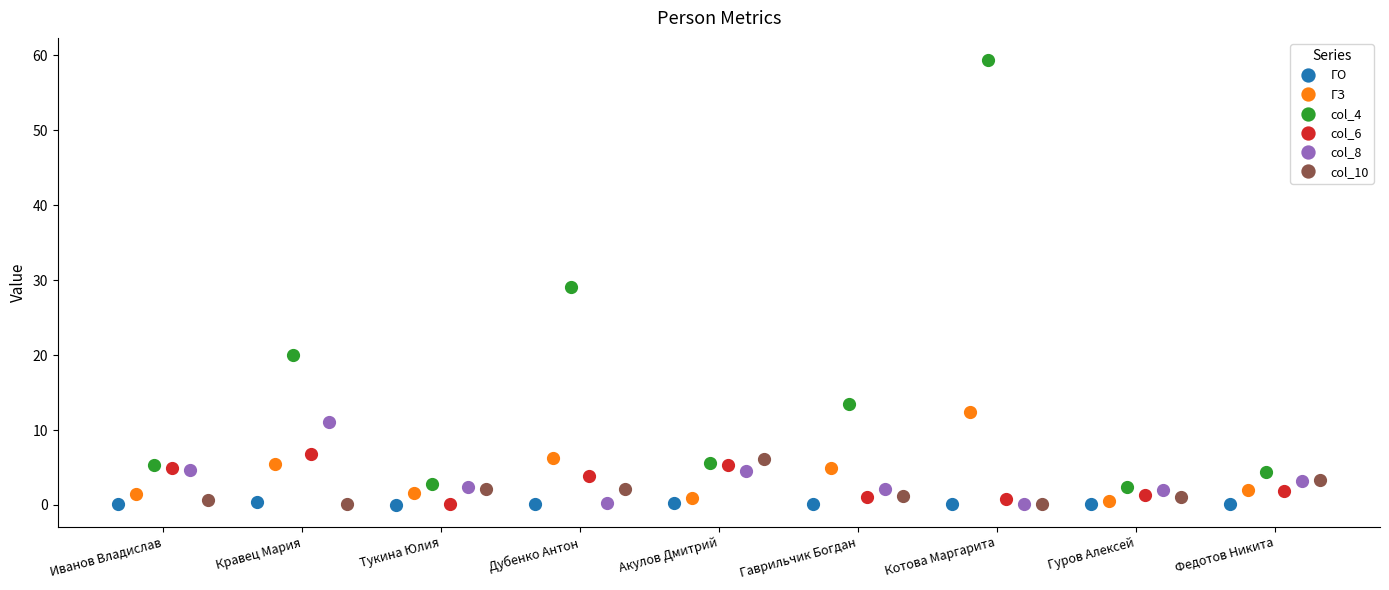

What is the difference between the maximum and minimum values in the ГО series?

0.3